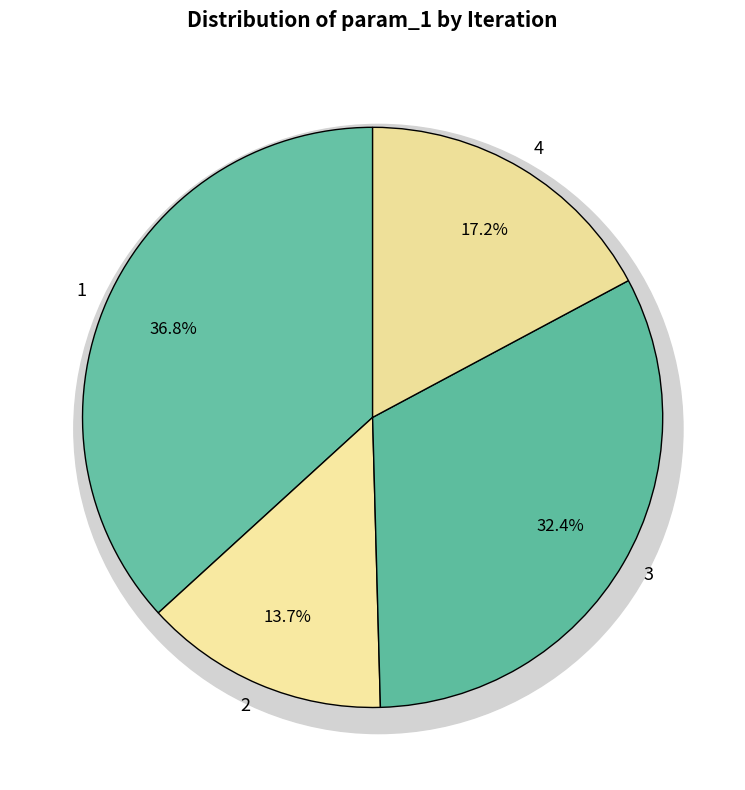

To the nearest percent, what portion does 4 represent?

17%